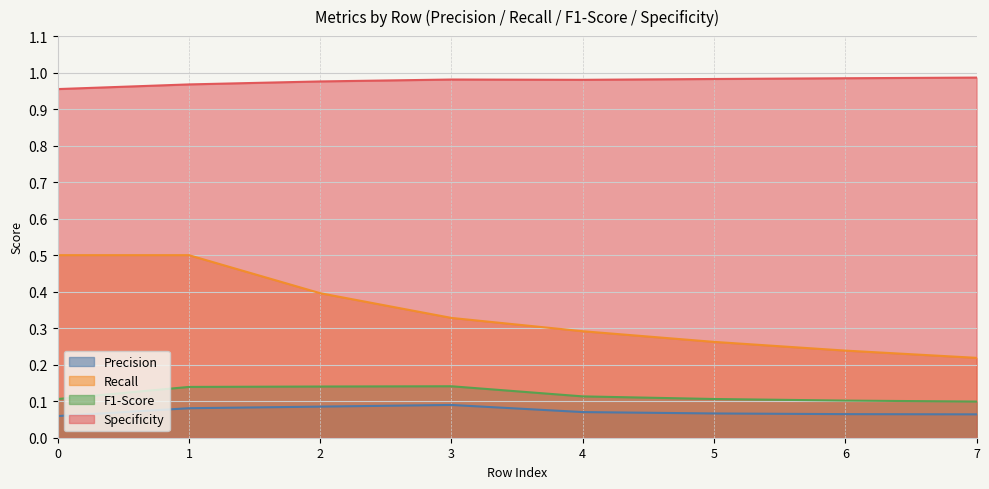

The F1-Score series shows 0.2 at 2. True or false?

False